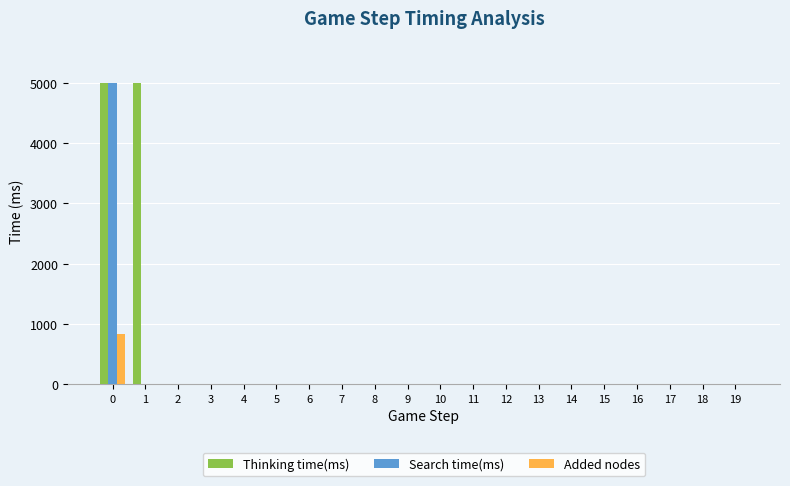

Which series changed the most between 0 and 19?

Thinking time(ms)